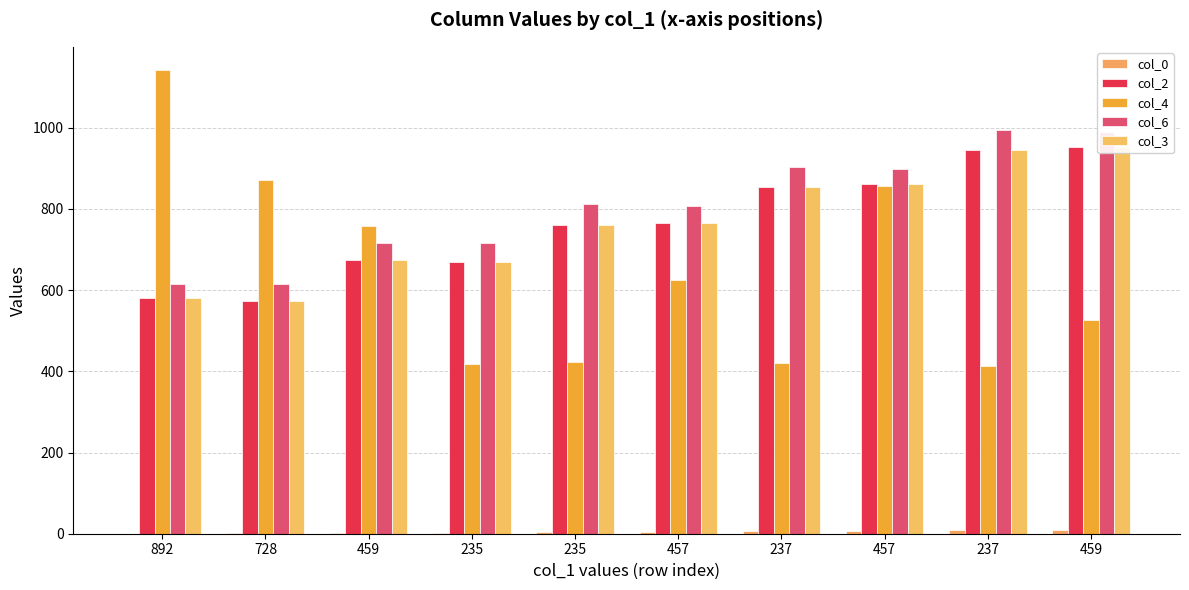

Between 237 and 459, which series saw the biggest shift?

col_4